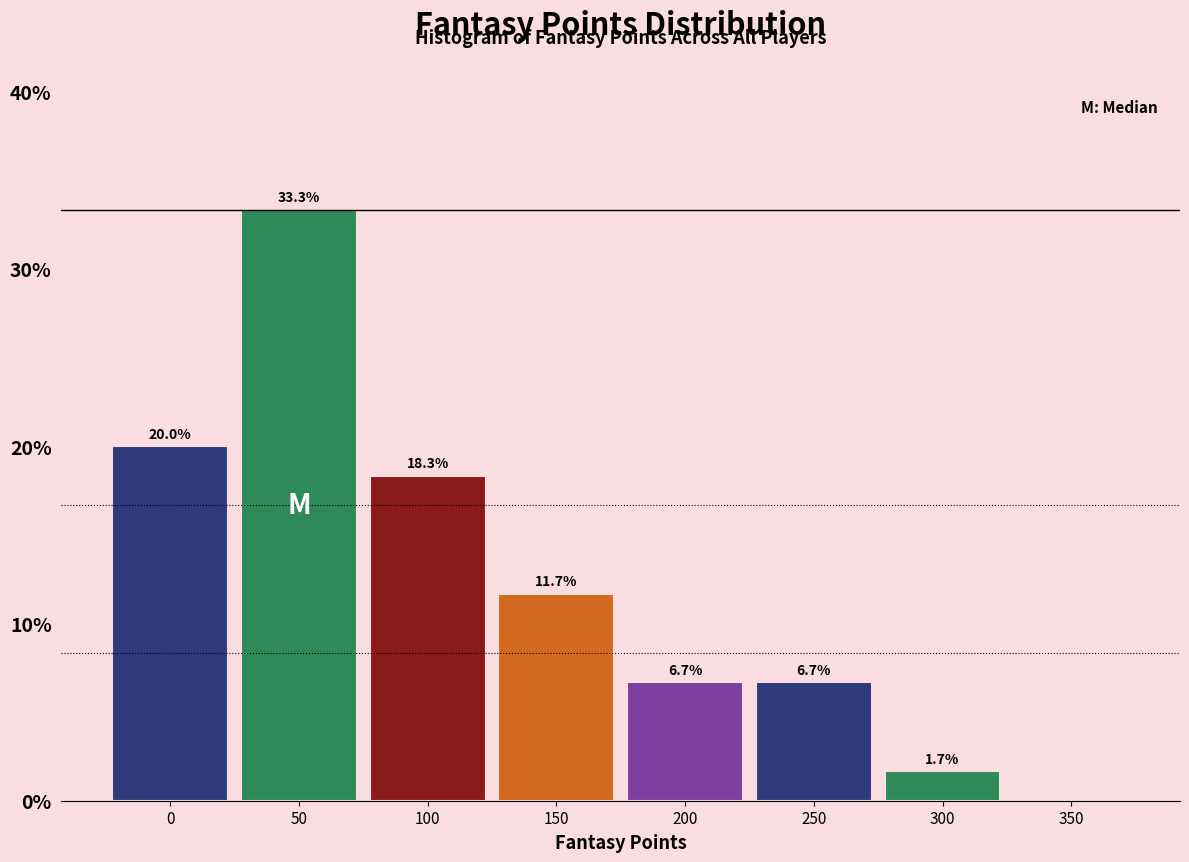

Reading right to left, extract all data points from this chart.

350=0.0	300=1.7	250=6.7	200=6.7	150=11.7	100=18.3	50=33.3	0=20.0